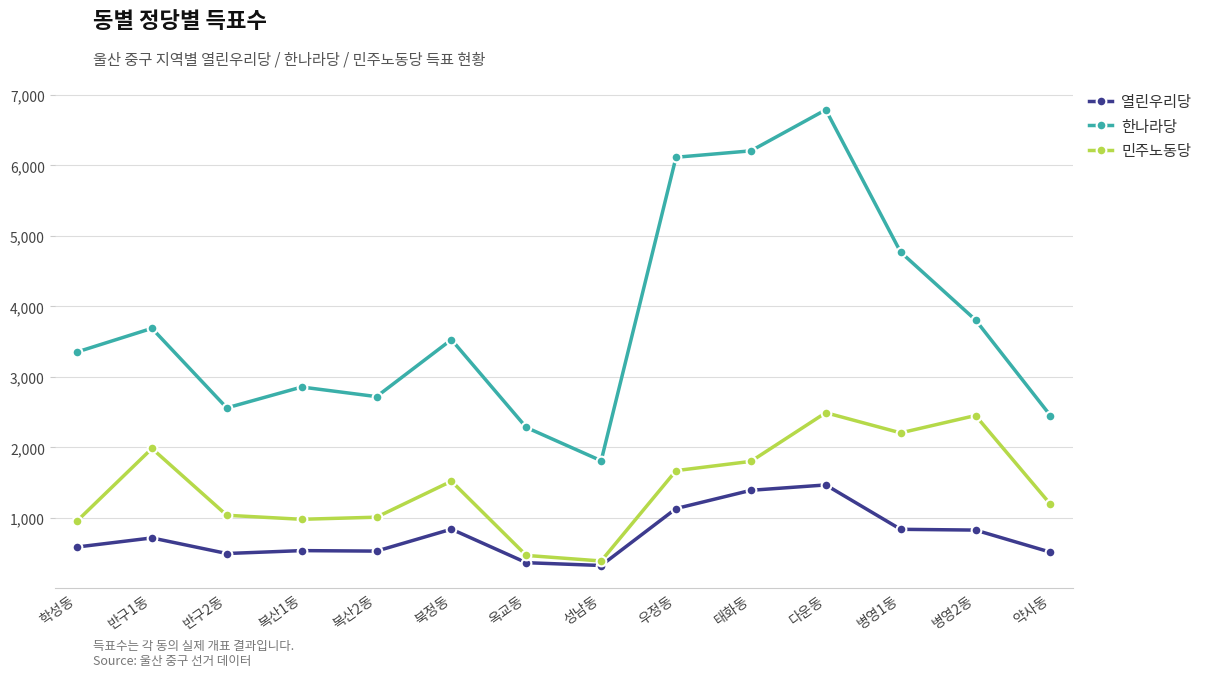

What is the label of the 14th point from the left?

약사동